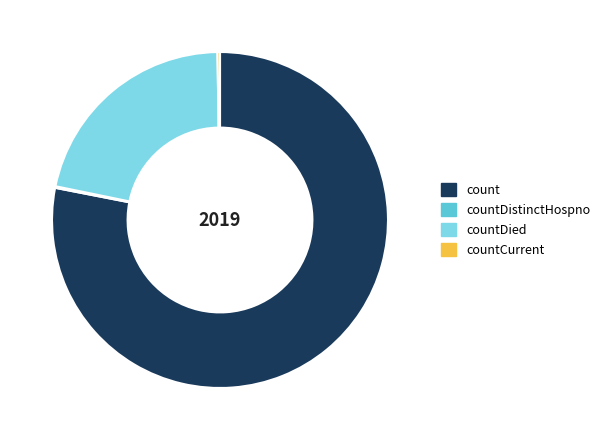

True or false: countDied accounts for 22% of the total.

True